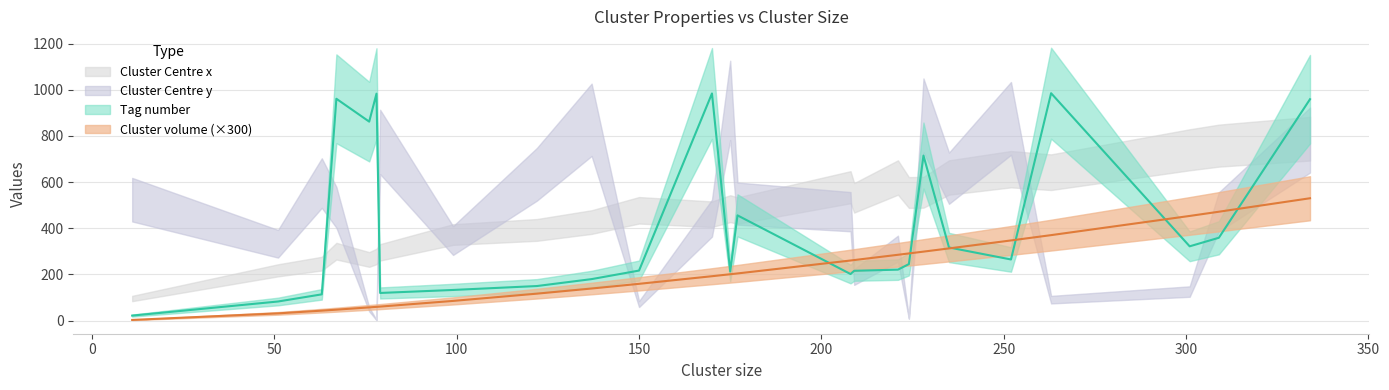

Is it true that Tag number equals 202.0 at 208?

True